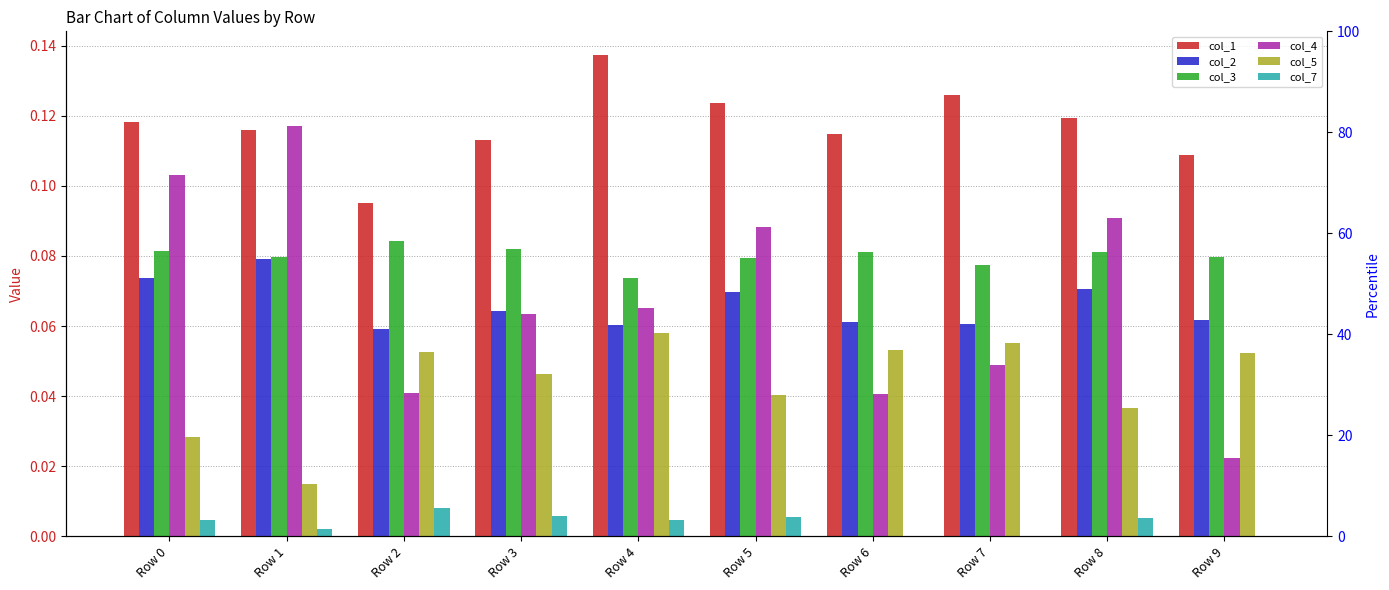

What is the maximum value for col_3?

0.1